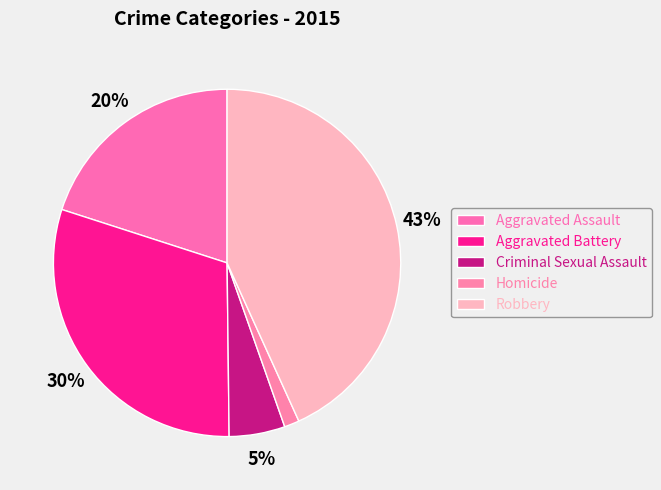

Is the sum of Aggravated Battery and Criminal Sexual Assault greater than half?

No